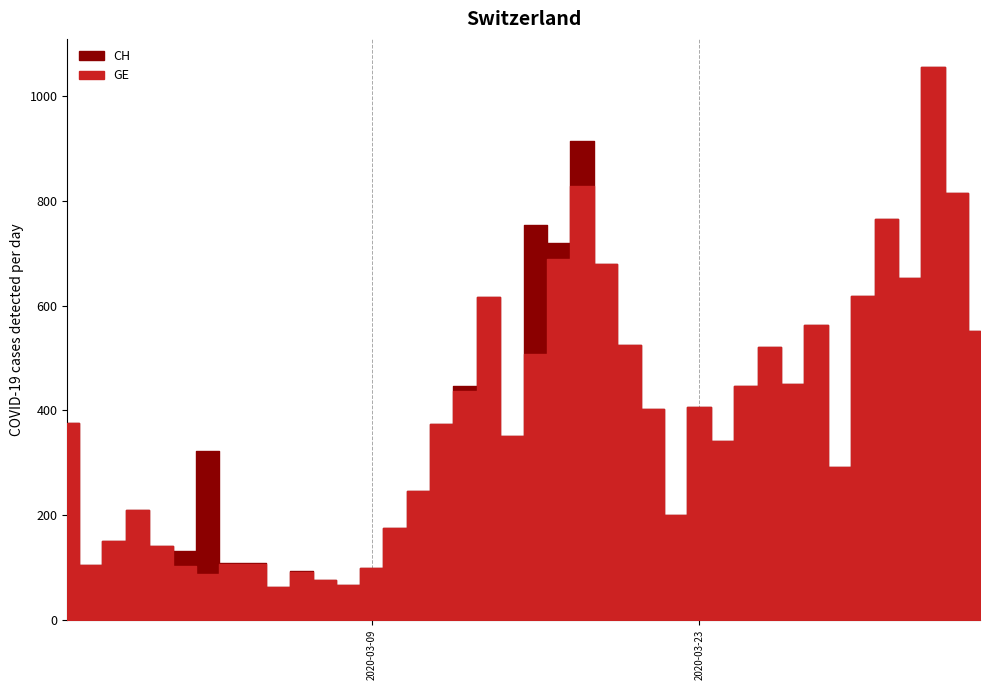

What is the spread (max minus min) of values at 20?

527